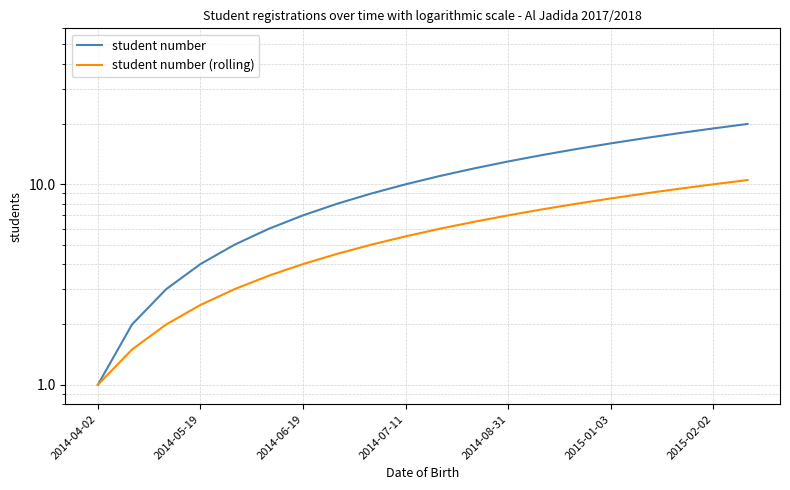

What is the value of the student number point at the 17th from the left?

17.0